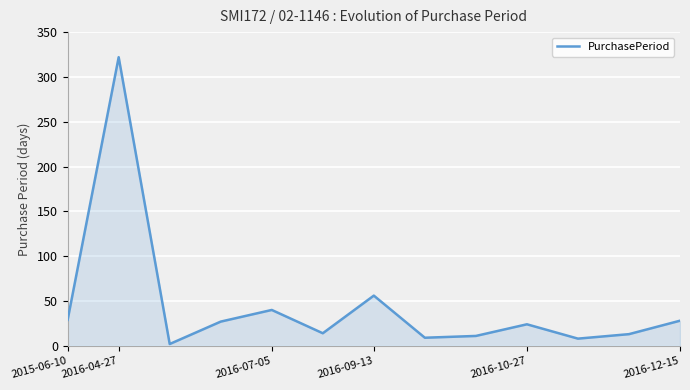

What is the maximum value shown in the chart?

322